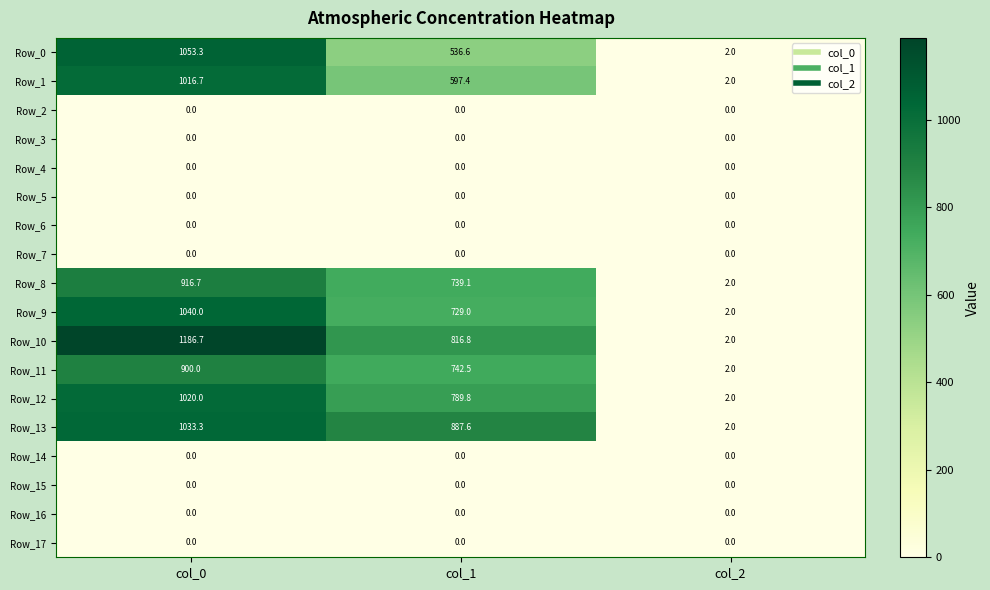

What is the difference between the highest and lowest values at col_1?

887.6